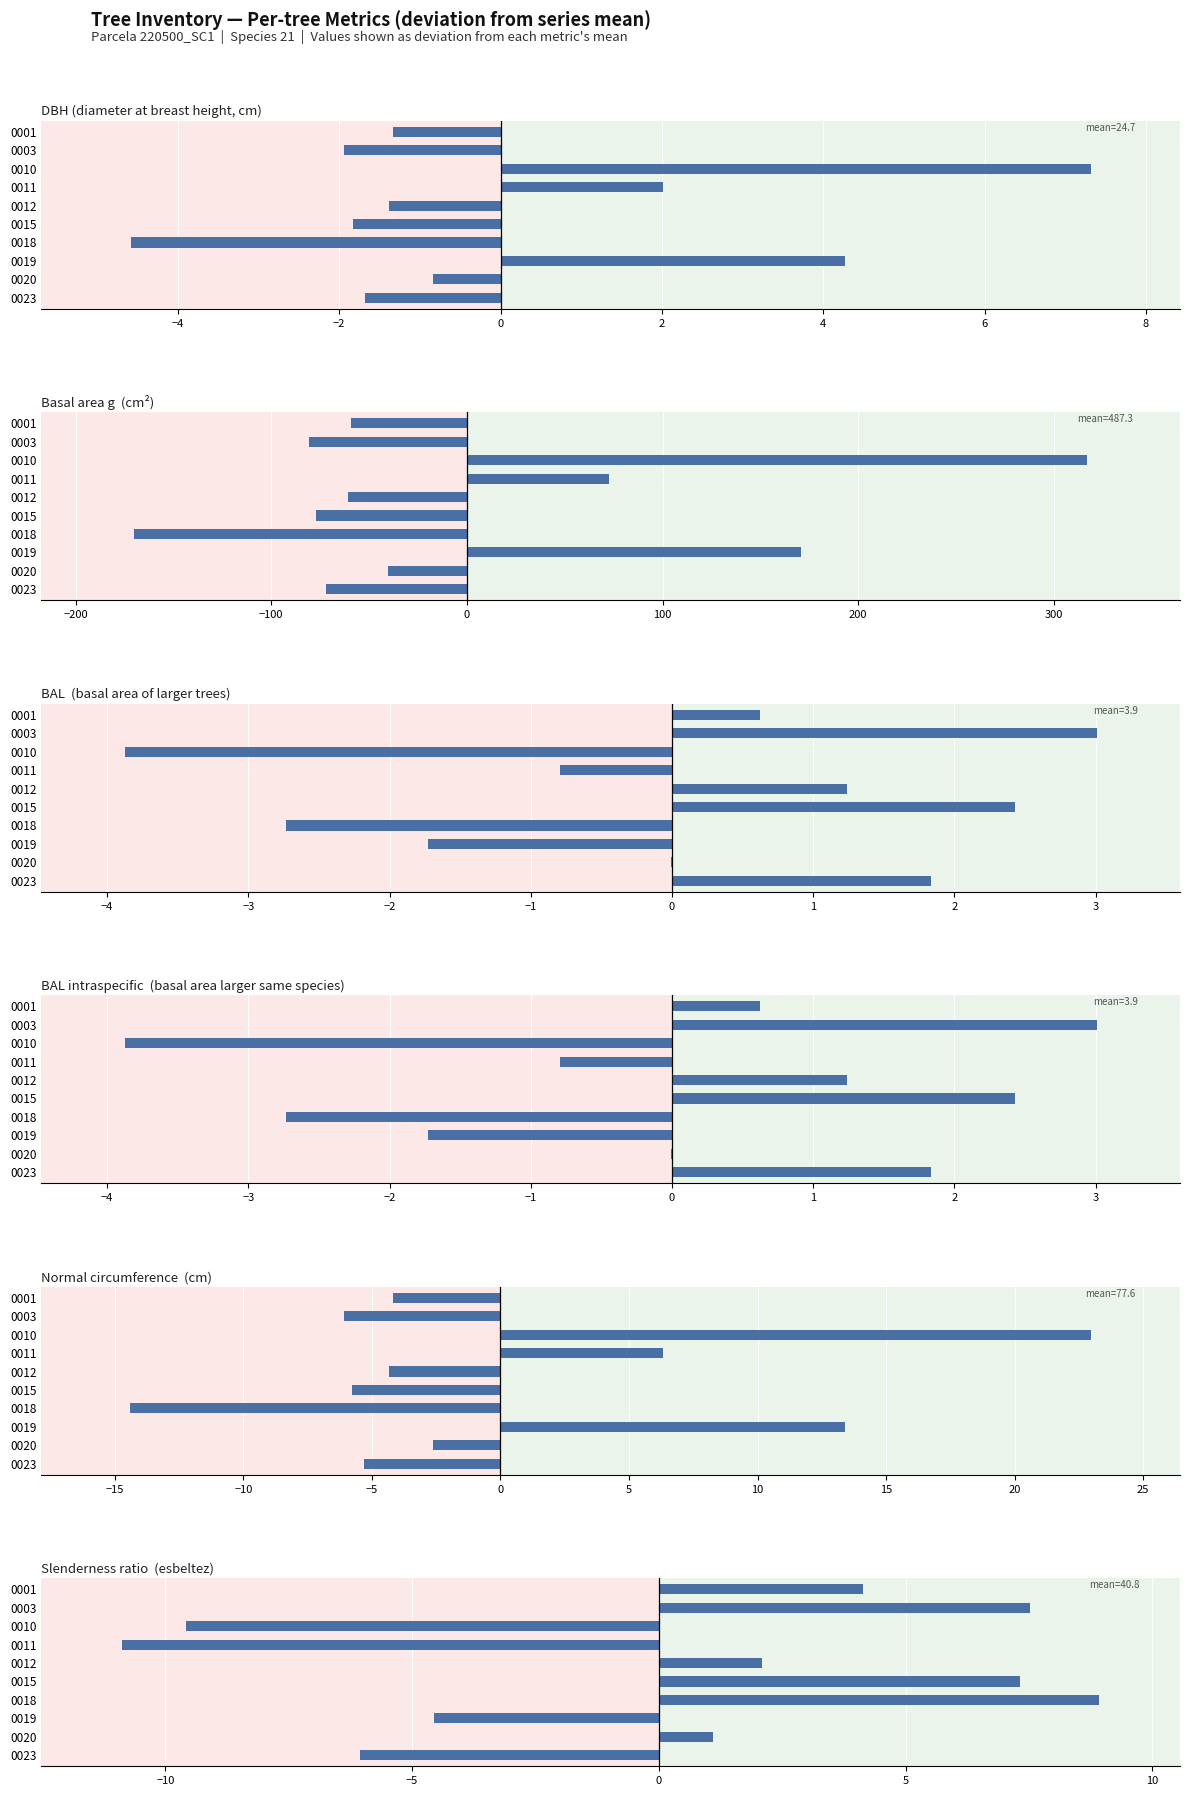

How many groups of bars are there?

10